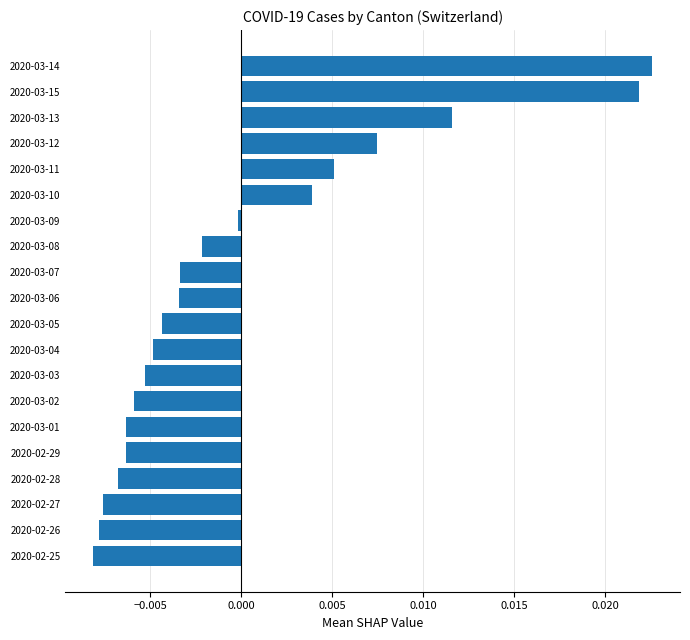

Which category has the highest value across all series?

2020-03-14